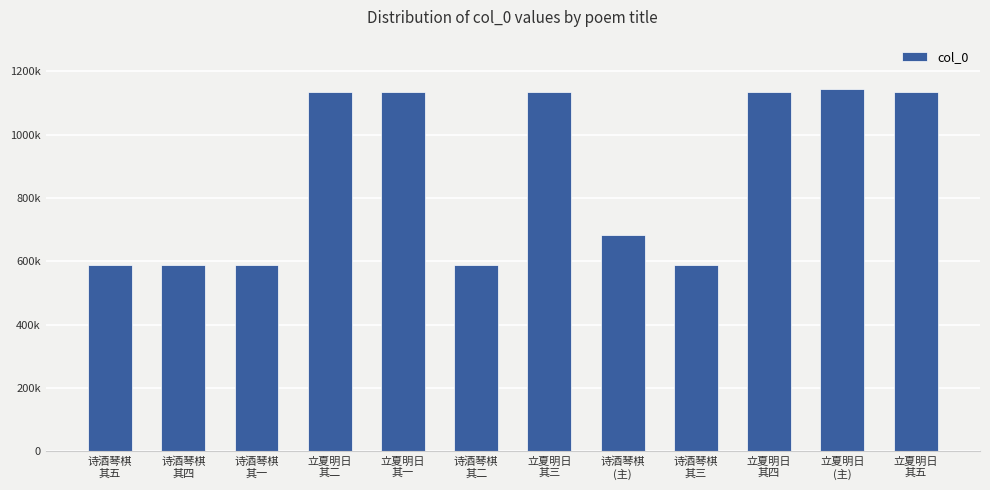

Between 诗酒琴棋
(主) and 诗酒琴棋
其一, which is larger?

诗酒琴棋
(主)